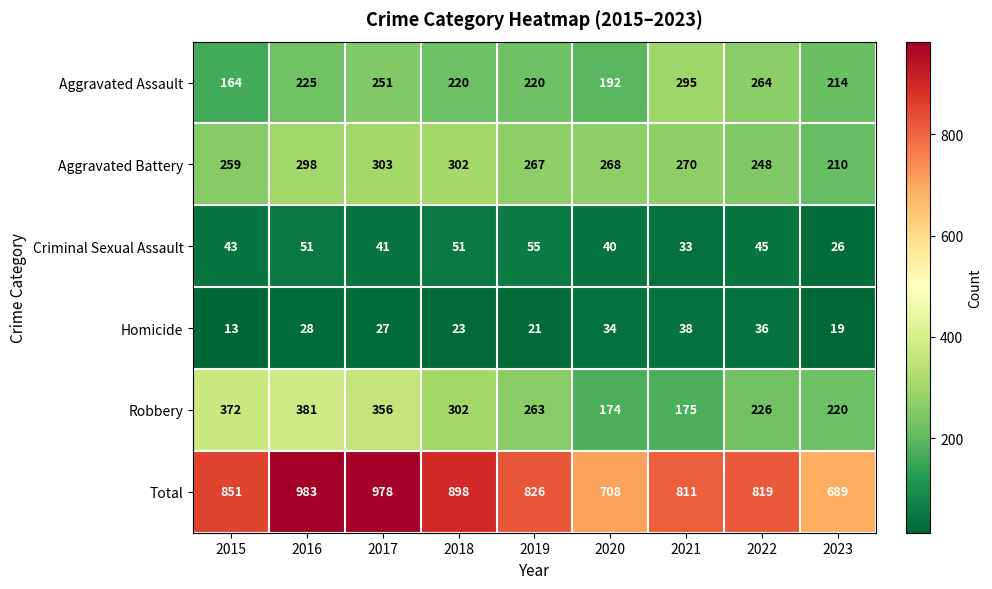

What is the sum of the Criminal Sexual Assault values at 2017 and 2019?

96